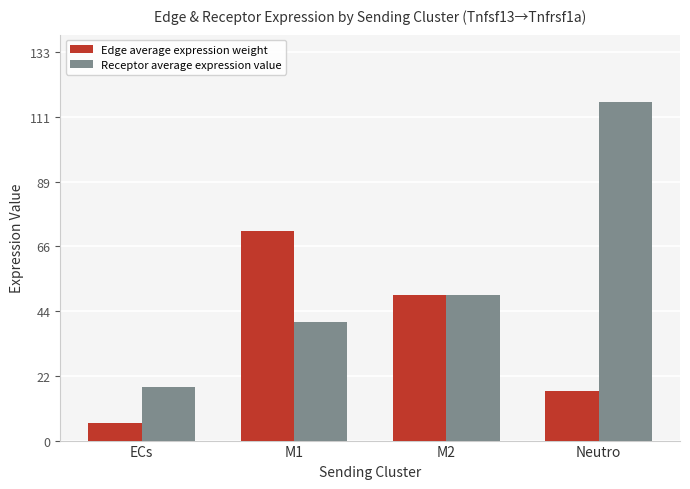

What is the label of the 4th bar from the right?

ECs